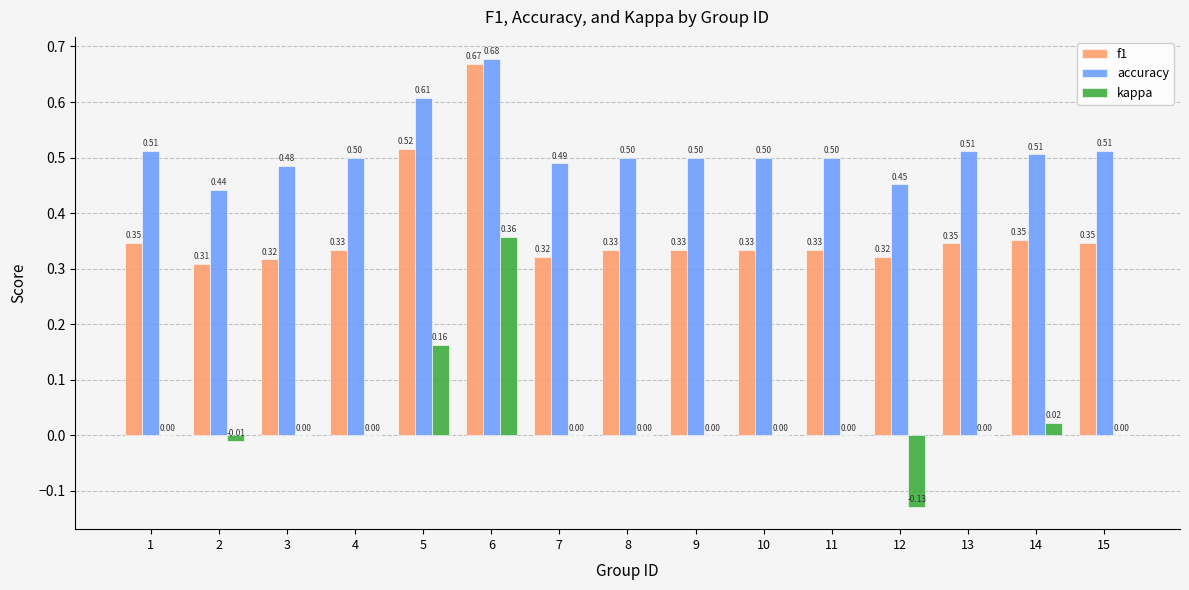

Is the value of kappa at 4 greater than the value of accuracy at 12?

No